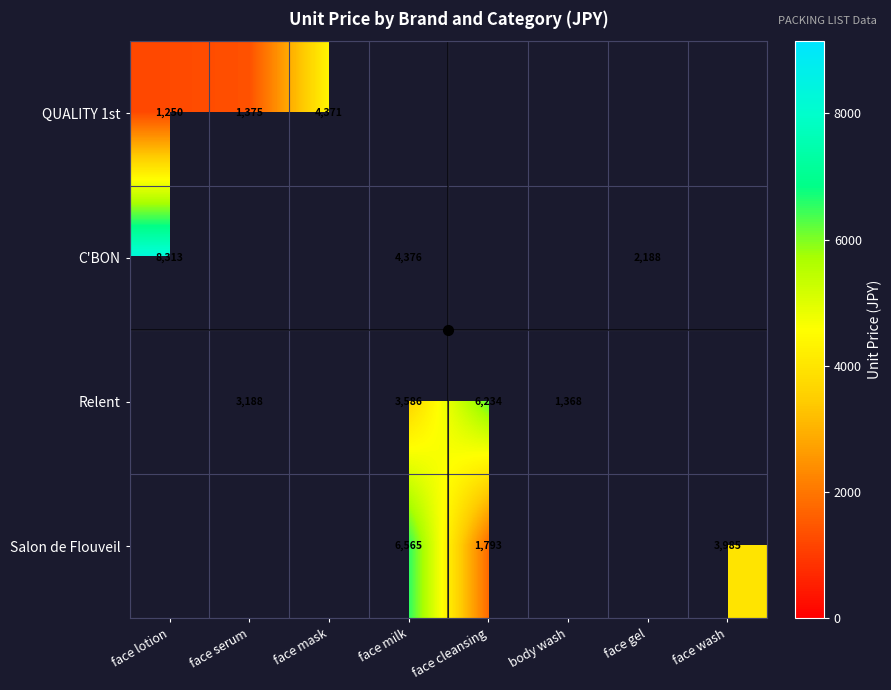

The value of Salon de Flouveil at face wash is 6703. True or false?

False